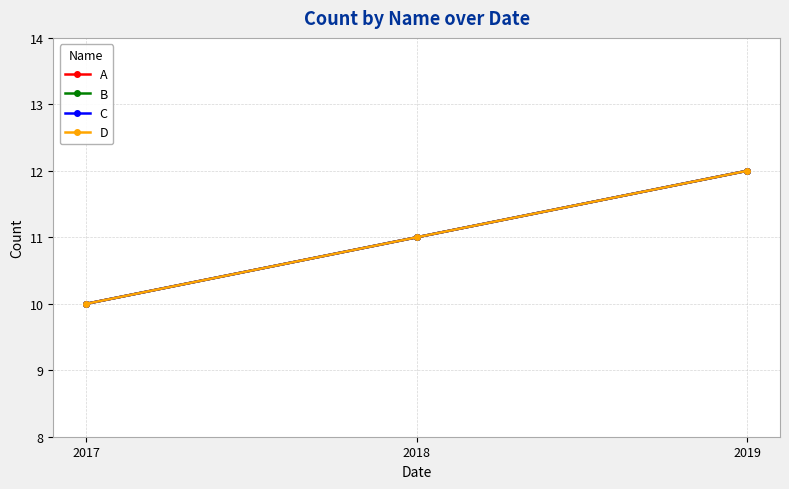

Is this an area chart (filled region under the line)?

No